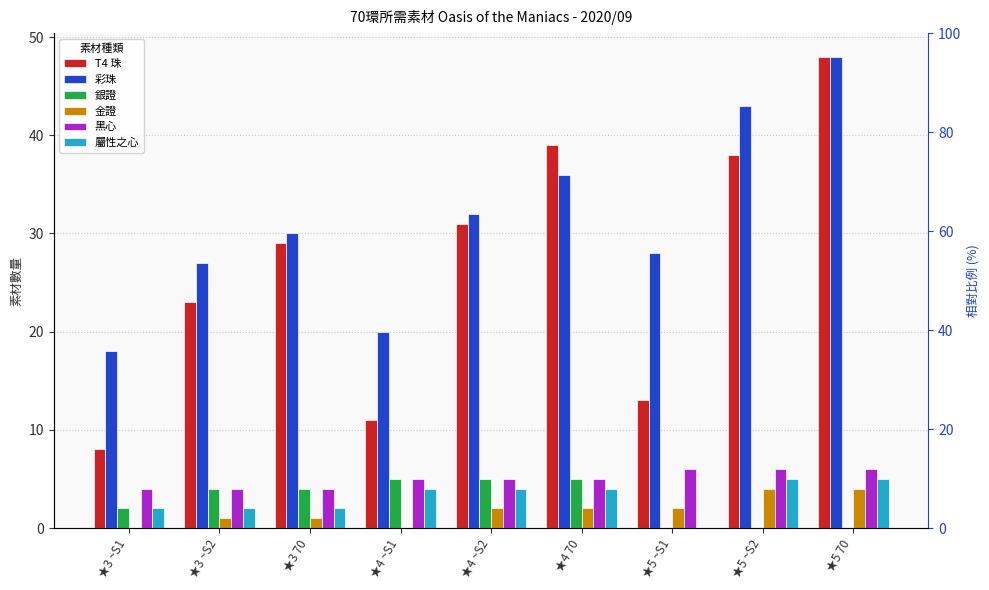

True or false: 屬性之心 has a value of 0 at ★5 ~S1.

True